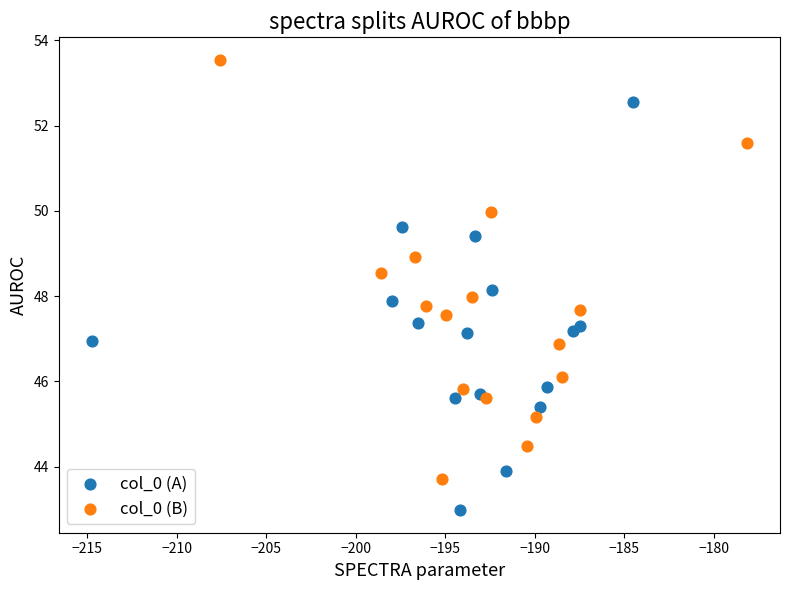

What are all the series names shown in the legend?

col_0 (A), col_0 (B)